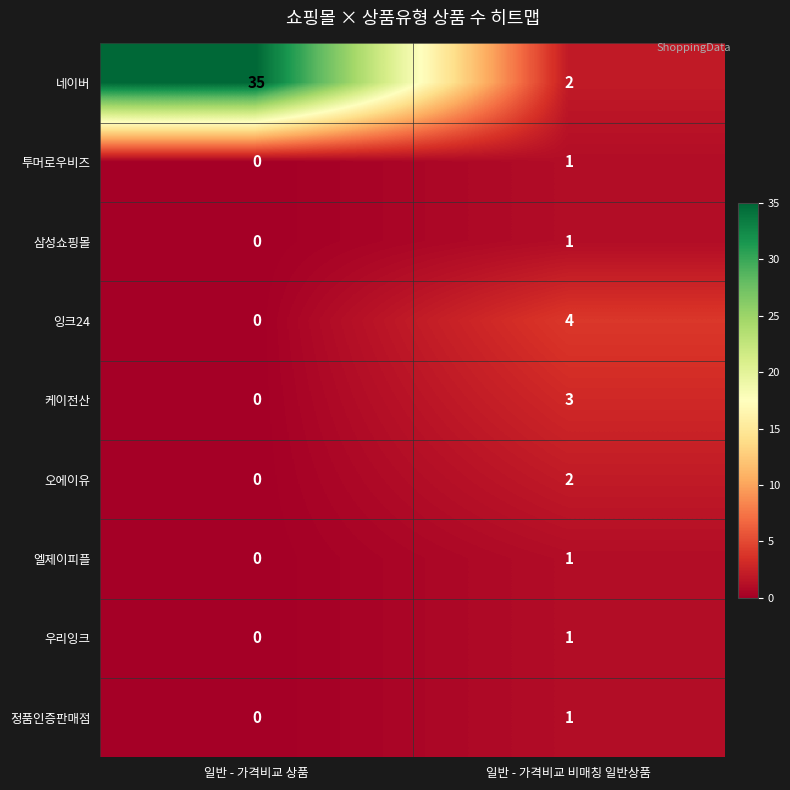

At which category is the sum across all series the highest?

일반 - 가격비교 상품